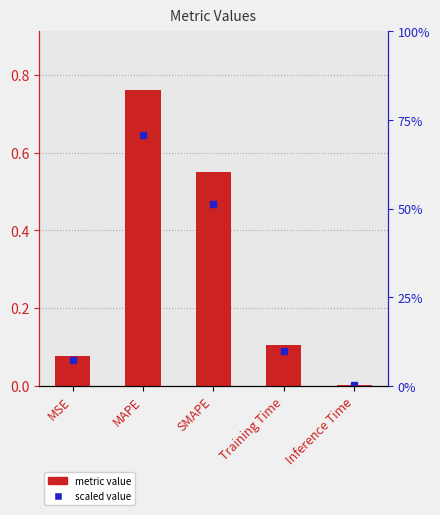

Rank the categories by value from highest to lowest.

MAPE, SMAPE, Training Time, MSE, Inference Time